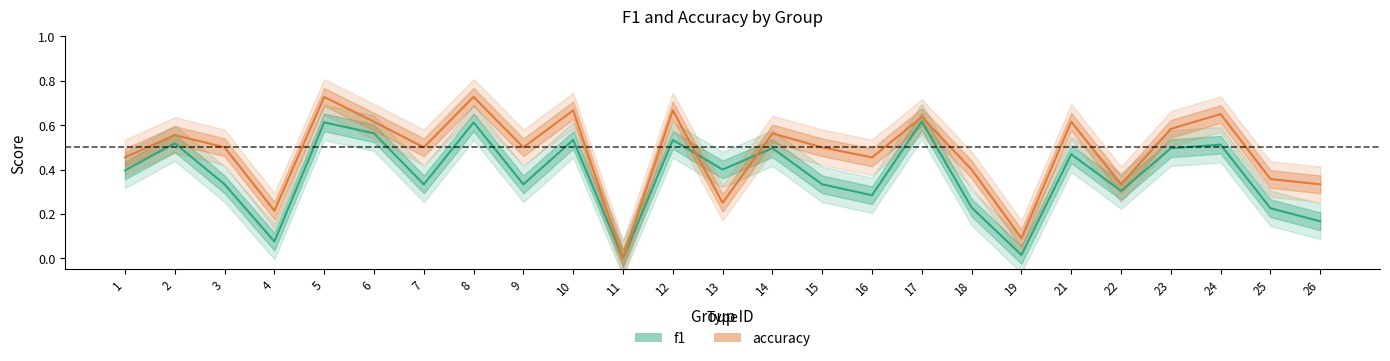

What is the maximum value for accuracy?

0.7